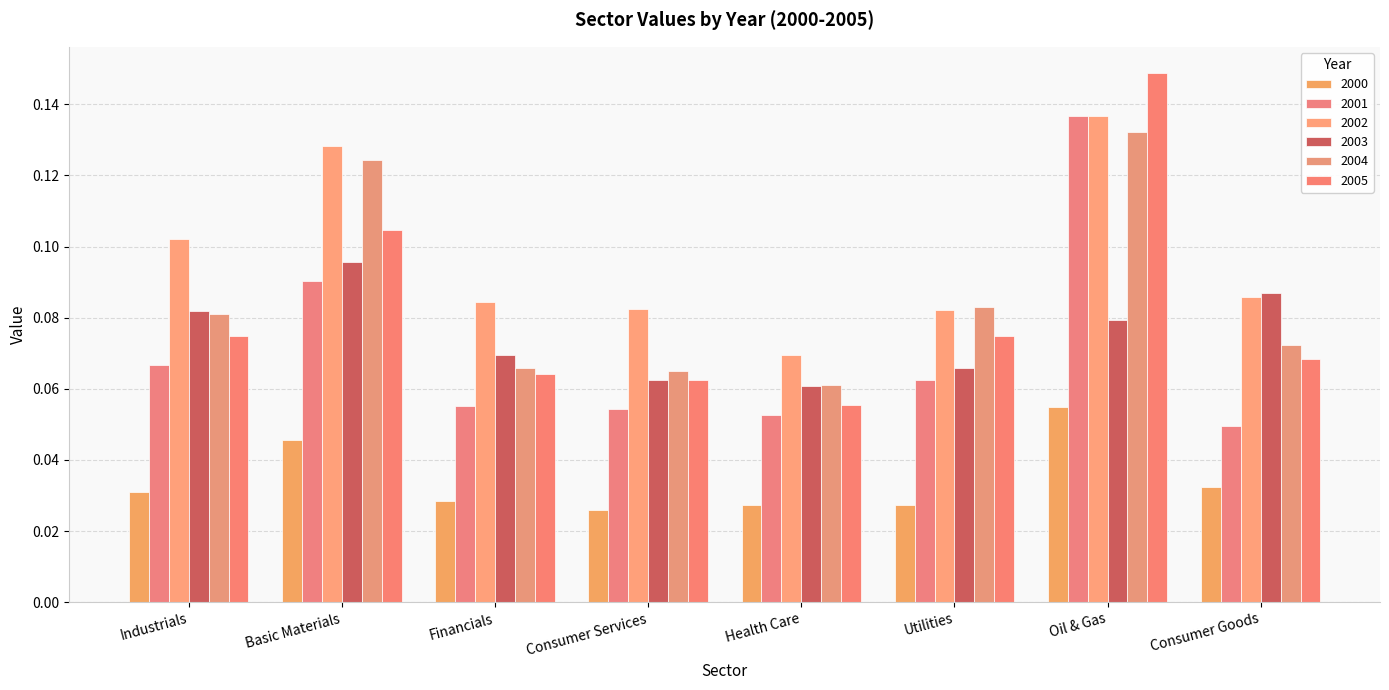

Count the number of data series in this chart.

6